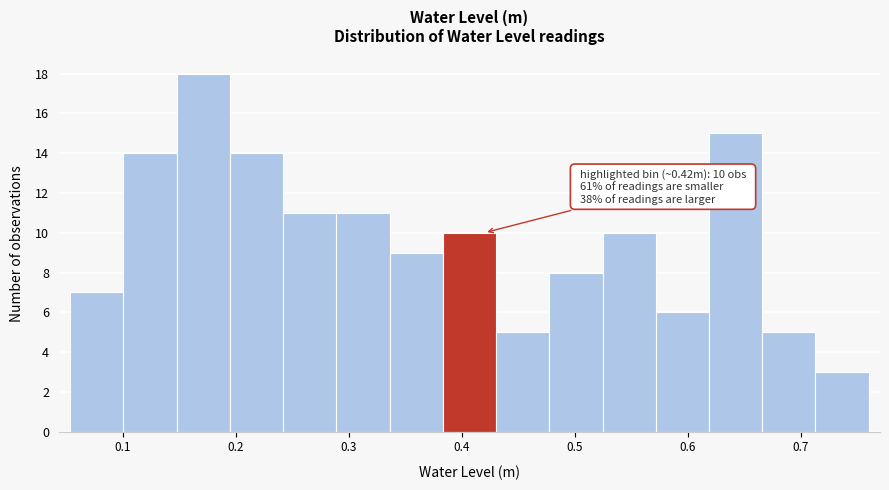

Which range on the x-axis has the tallest bar?

0.15 to 0.19